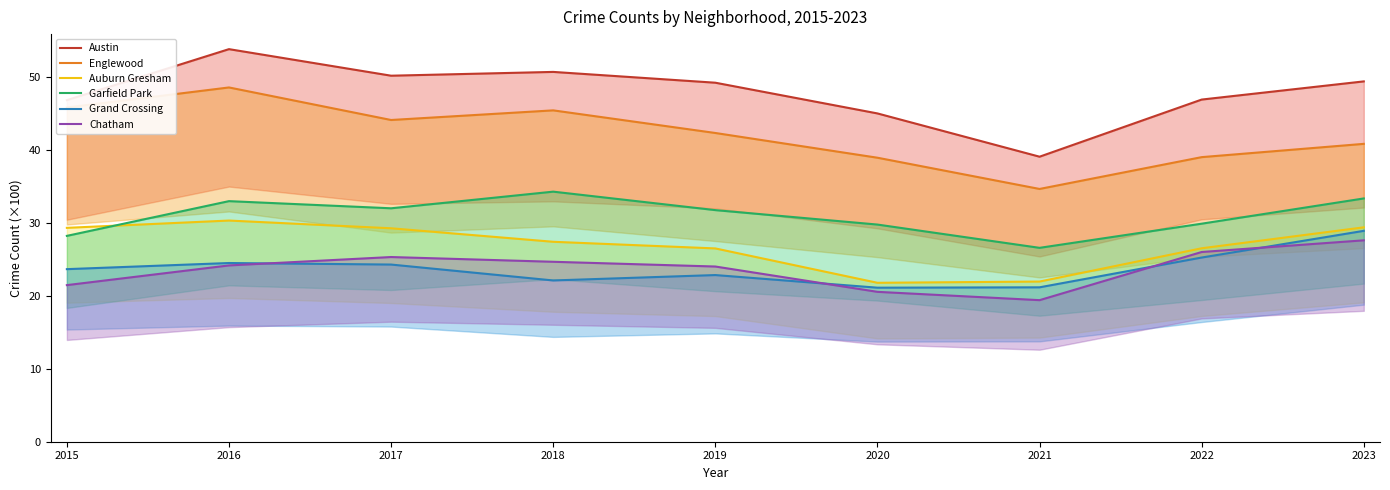

The value of Chatham at 2019 is 24.0. True or false?

True